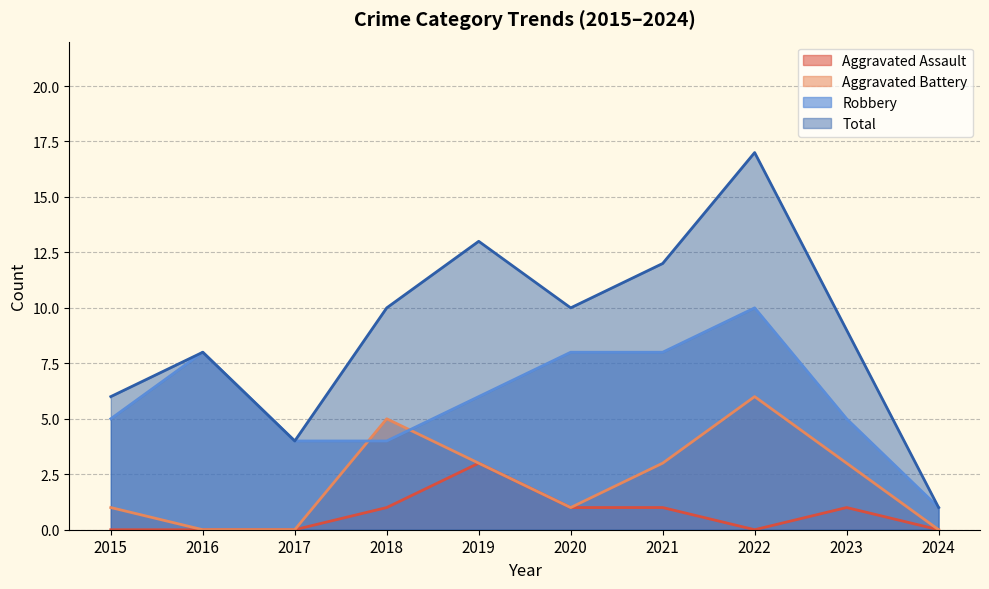

True or false: Aggravated Battery has a value of 1 at 2020.

False